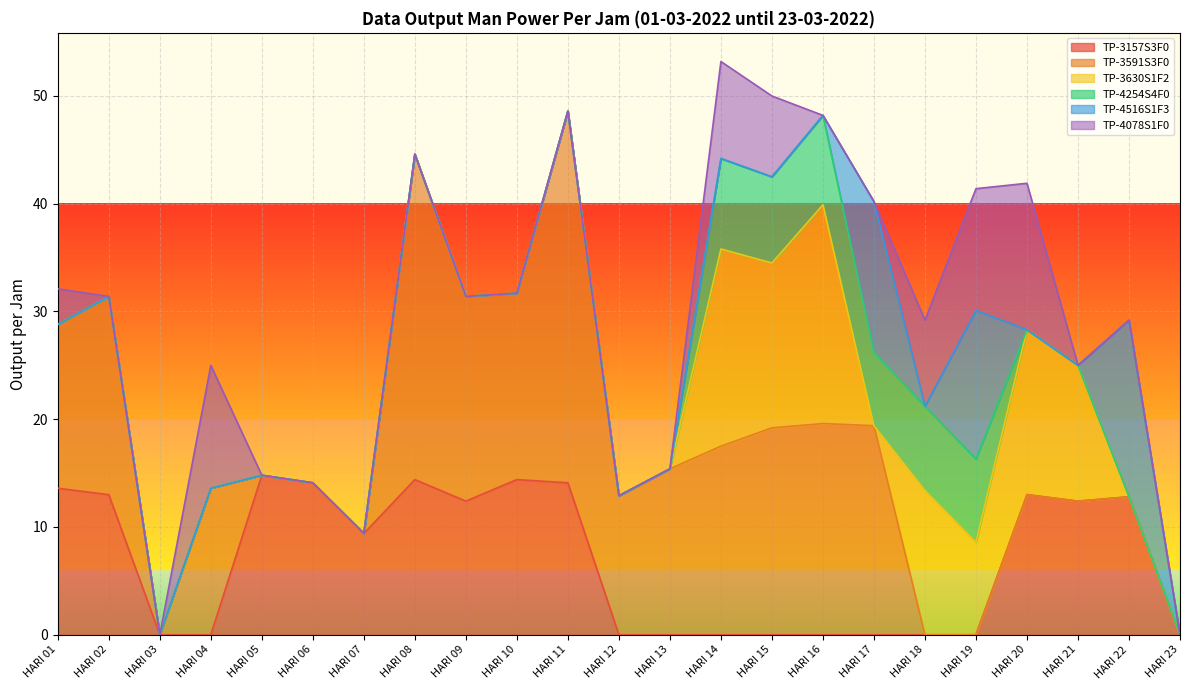

True or false: TP-4078S1F0 has more than 1 interior local peaks.

True